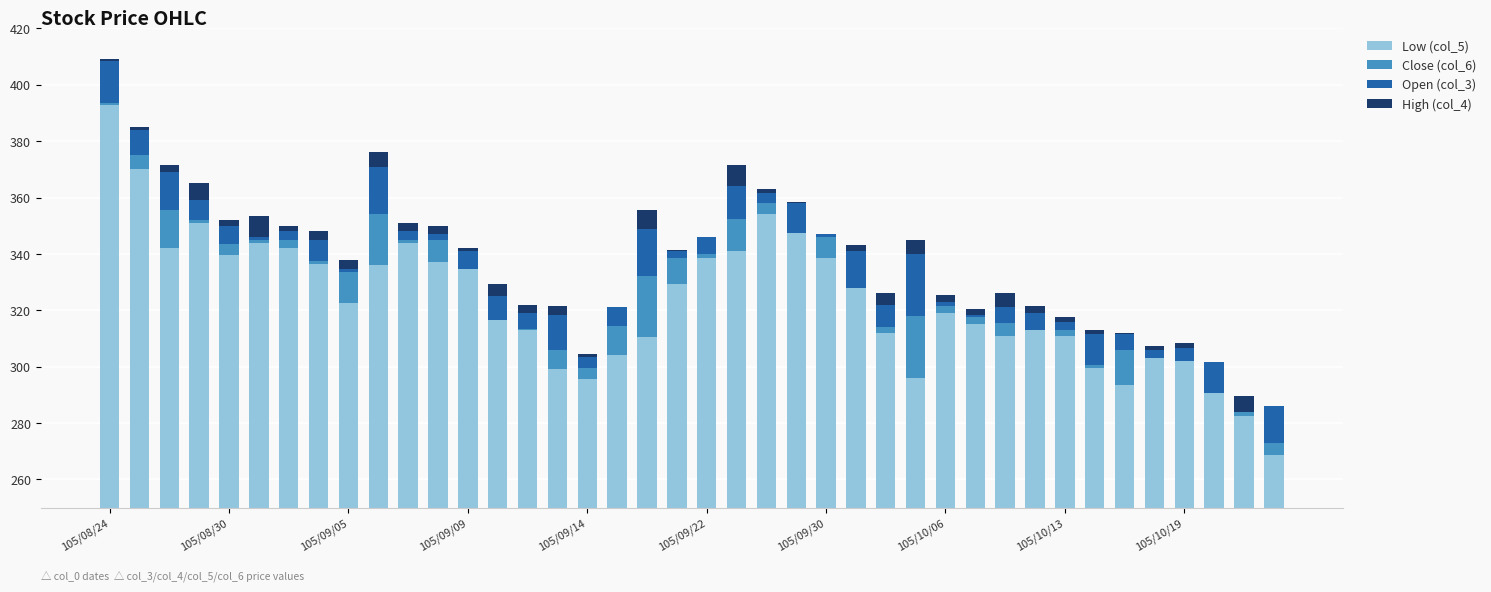

List the series in order of their peak value, highest first.

Low (col_5), Close (col_6), Open (col_3), High (col_4)